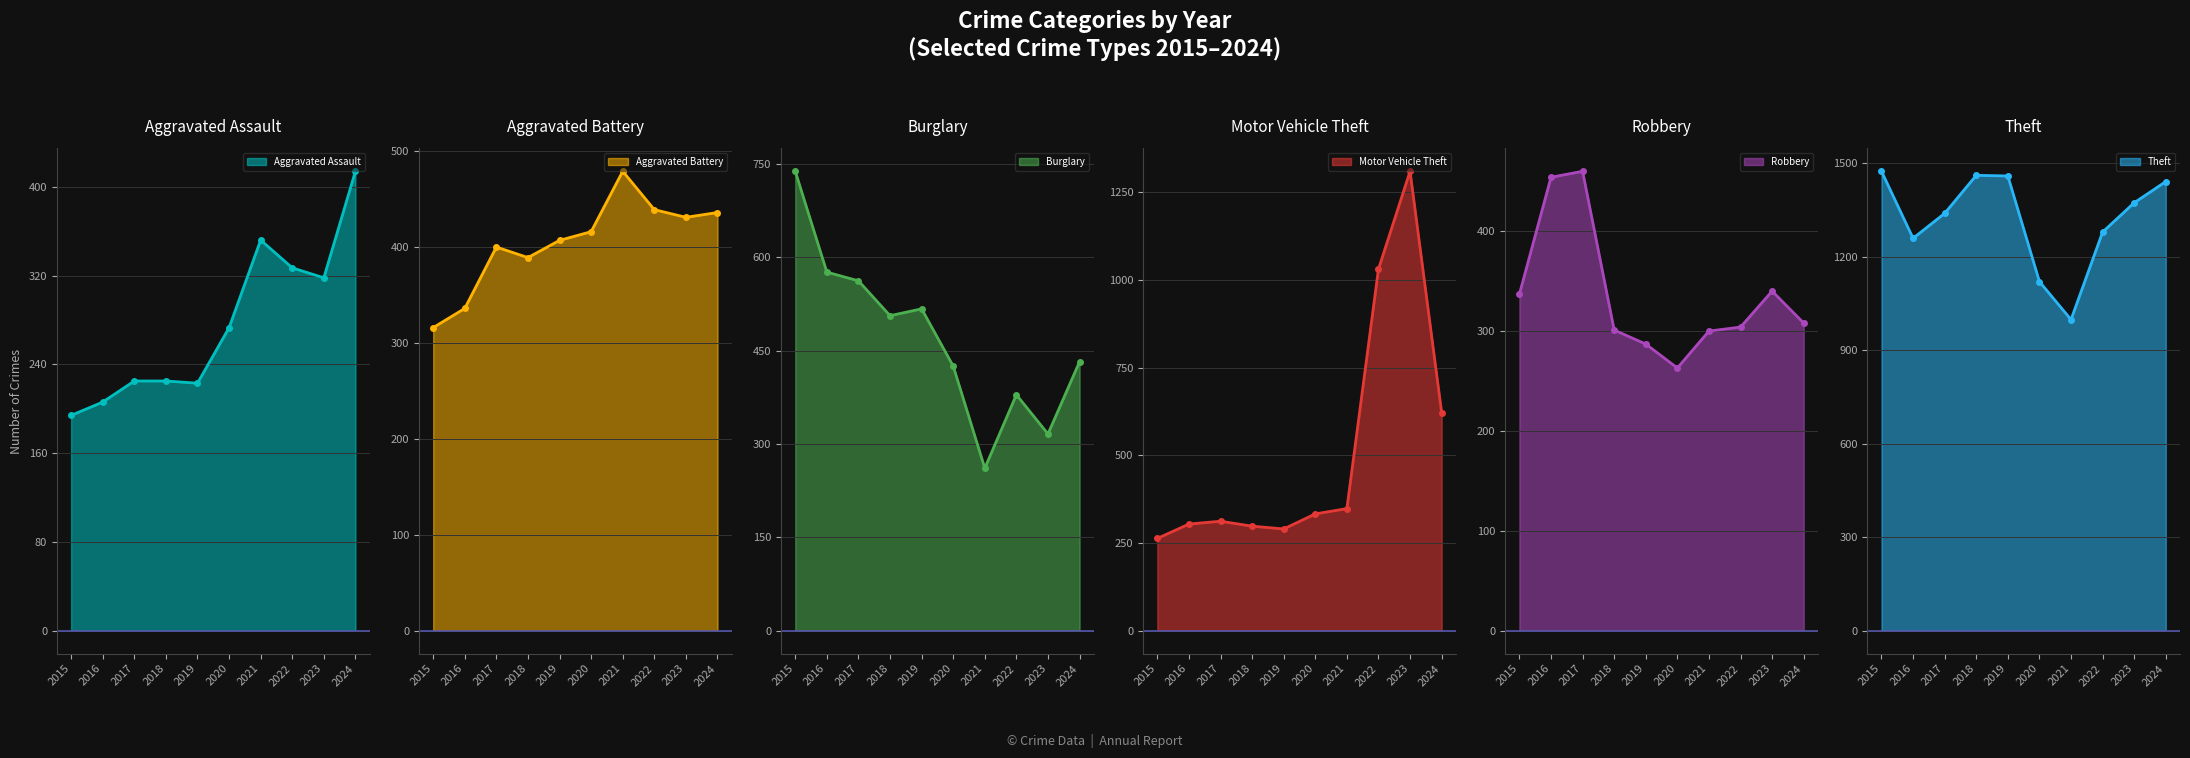

The value of Theft at 2024 is 1441. True or false?

True